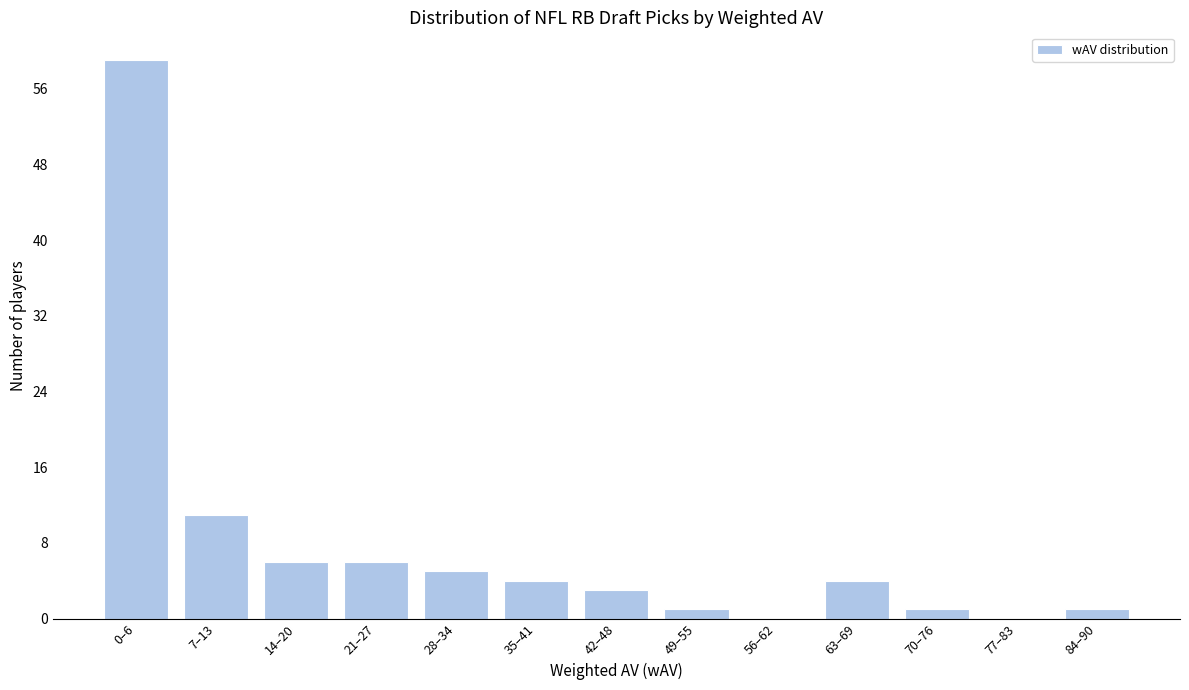

Reading right to left, transcribe all the data shown in this chart.

84–90=1	77–83=0	70–76=1	63–69=4	56–62=0	49–55=1	42–48=3	35–41=4	28–34=5	21–27=6	14–20=6	7–13=11	0–6=59